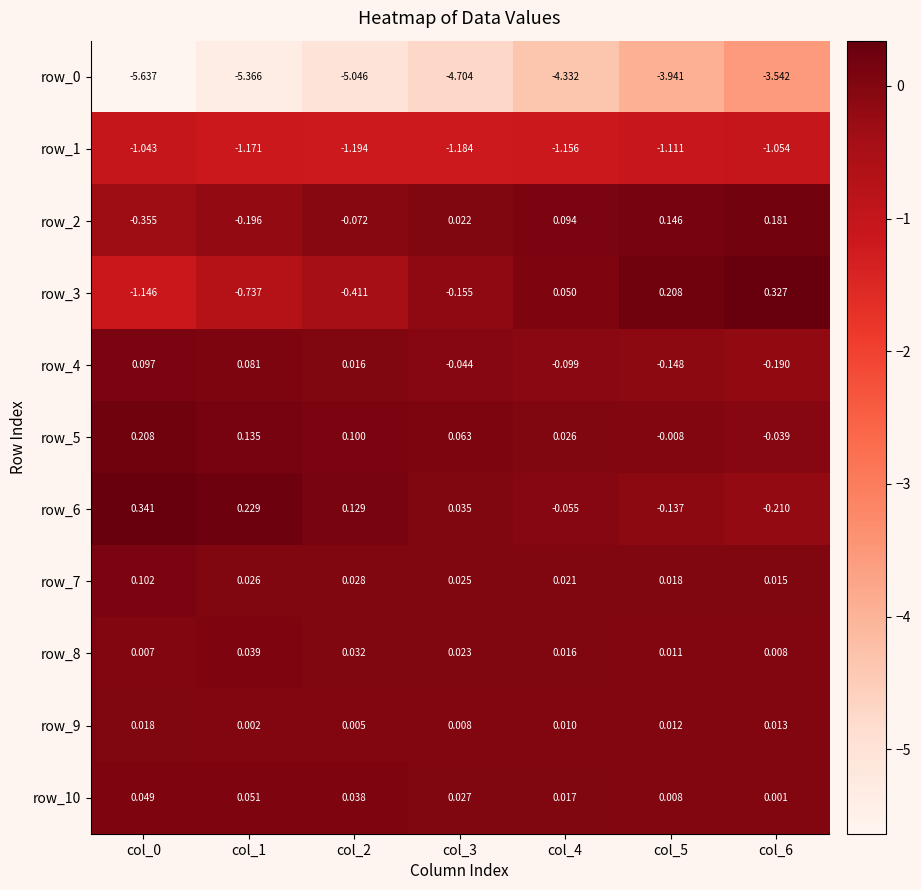

Is the value of row_4 at col_0 greater than the value of row_10 at col_2?

Yes